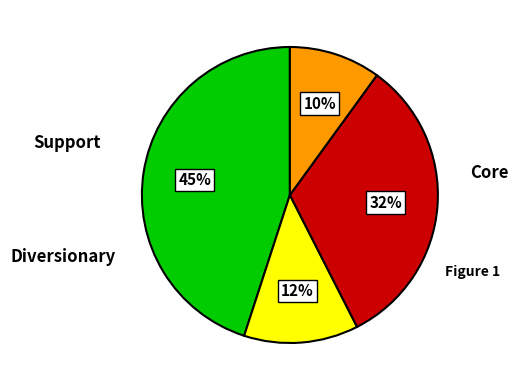

Count the number of slices in the pie.

4